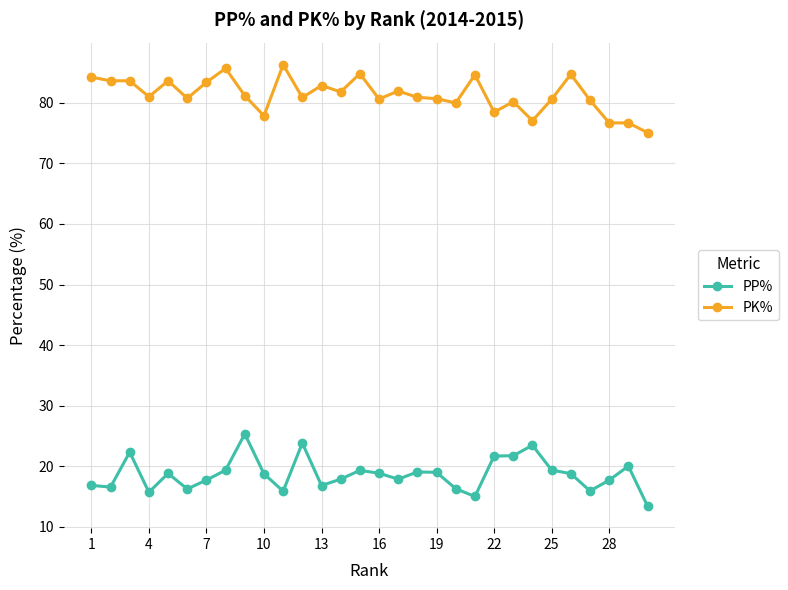

What is the lowest value of the PK% series?

75.1